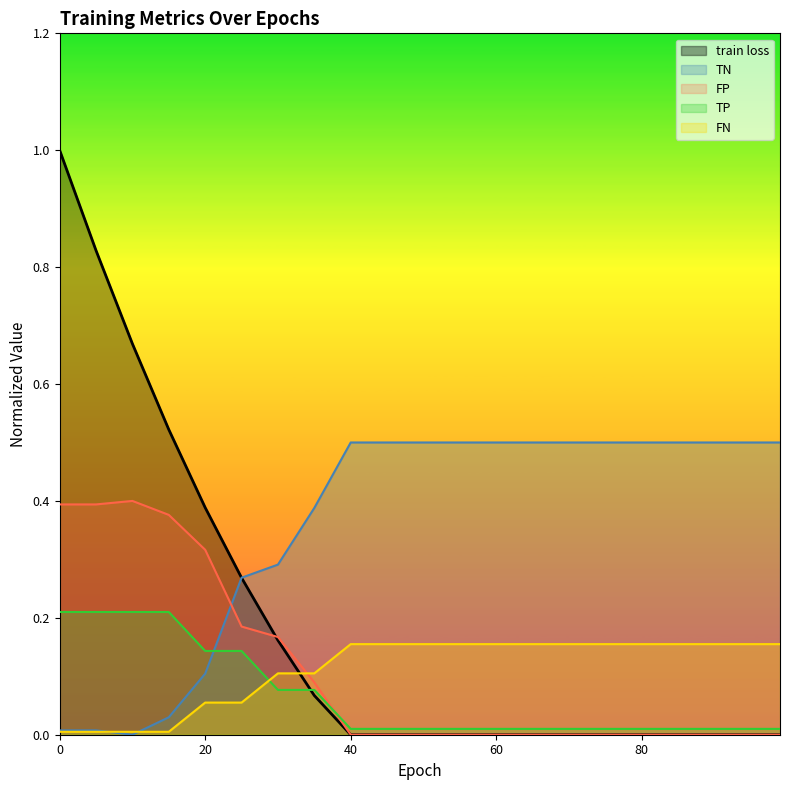

What is the difference between the maximum and minimum values in the TN series?

0.5